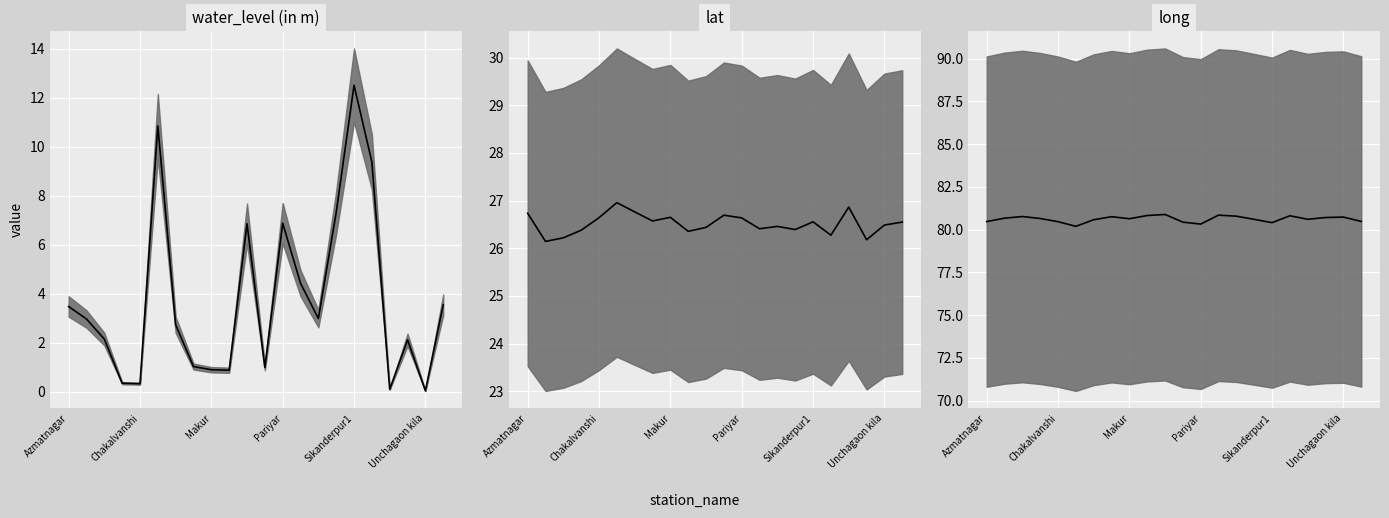

Which series changed the most between Sikanderpur and Tonda?

water_level (in m)